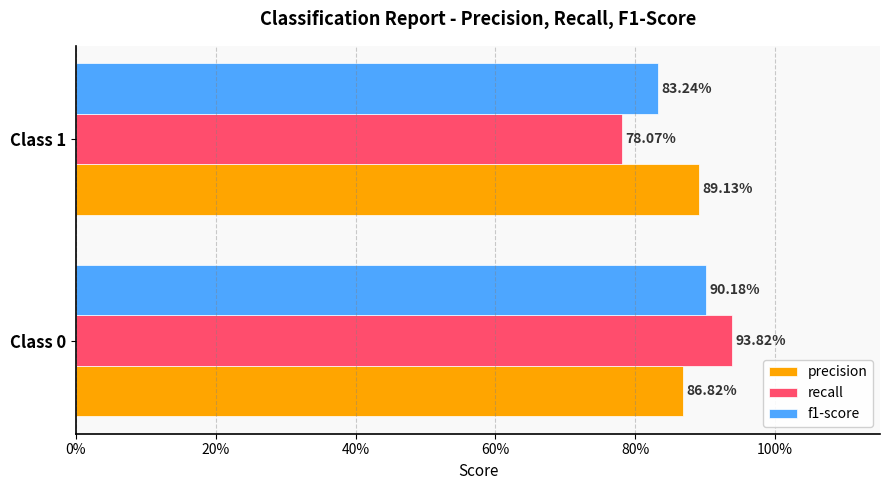

At how many categories does at least one series exceed 0?

2